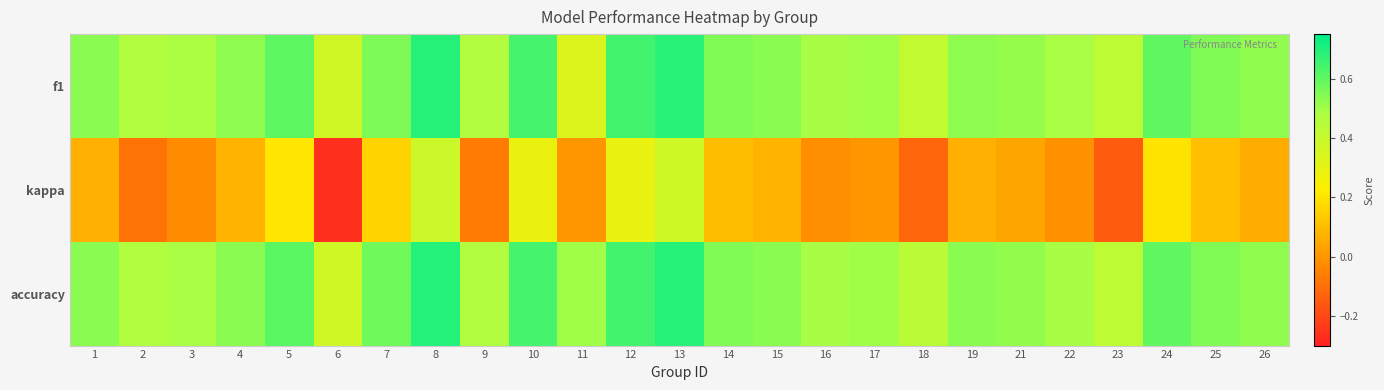

What is the minimum value shown in the chart?

-0.3